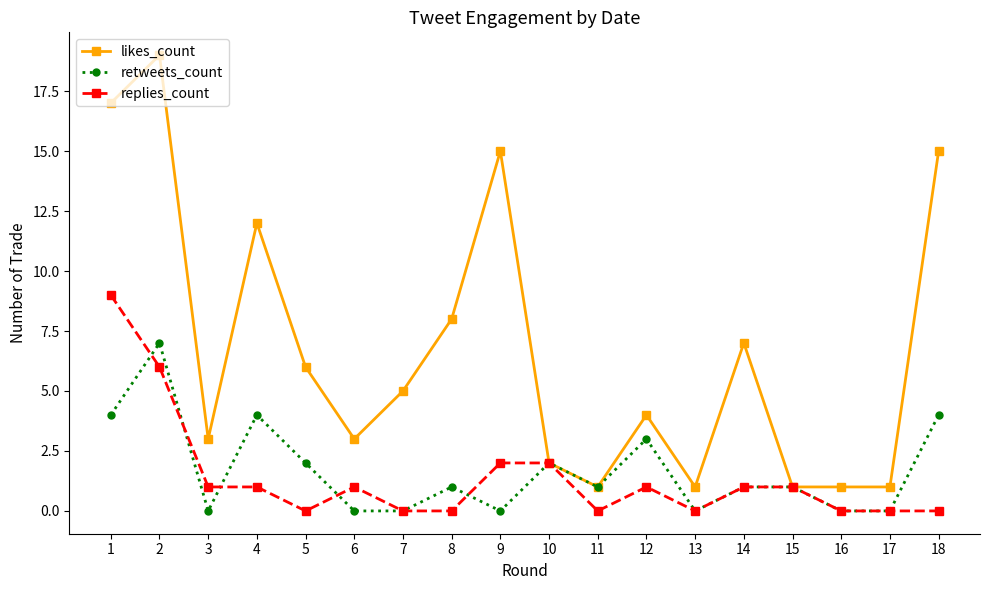

What is the average value of the replies_count series?

1